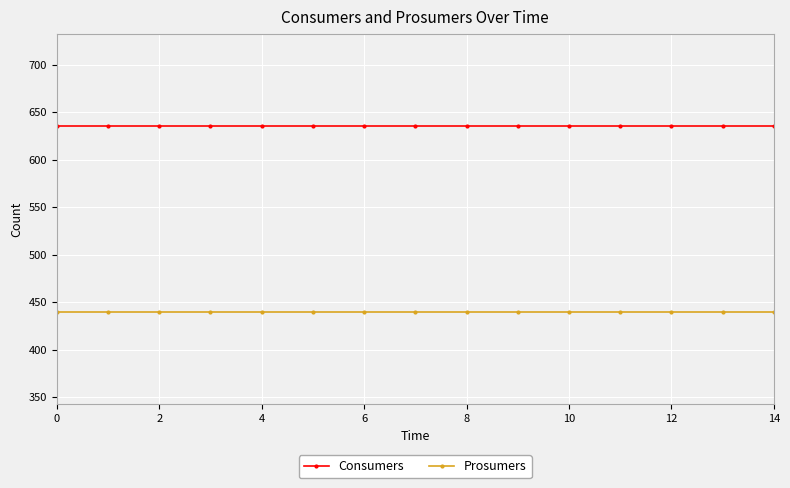

What is the value of the Consumers point at the 12th from the left?

635